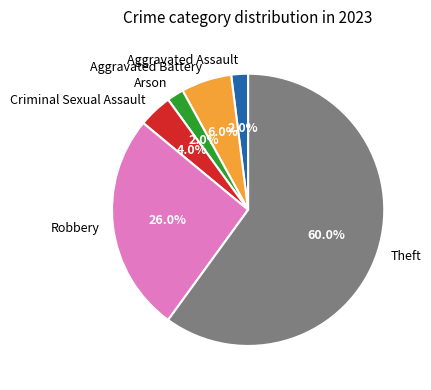

What is the largest slice in the pie chart?

Theft